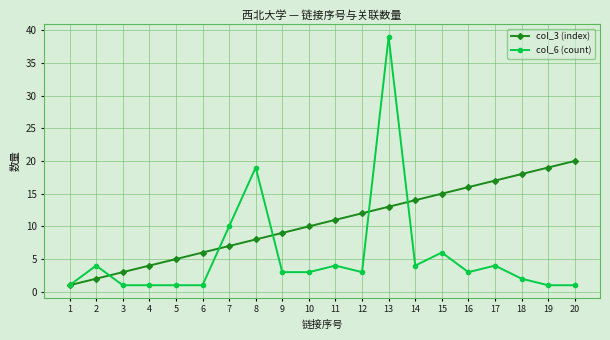

What is the value of the col_3 (index) point at the 9th from the left?

9